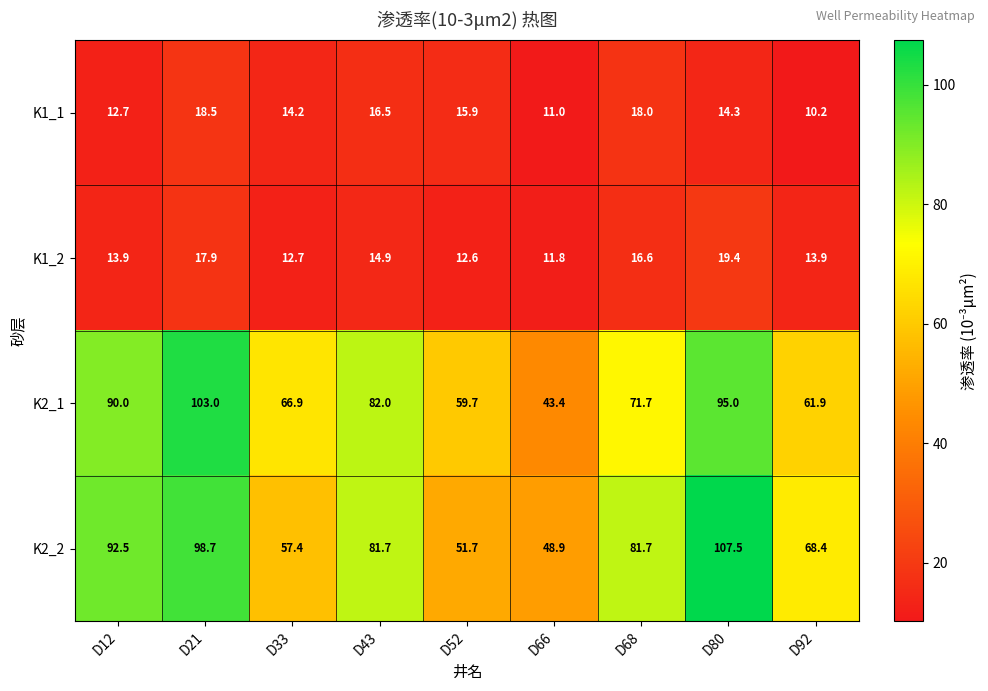

At which label does K2_1 first exceed 71?

D12